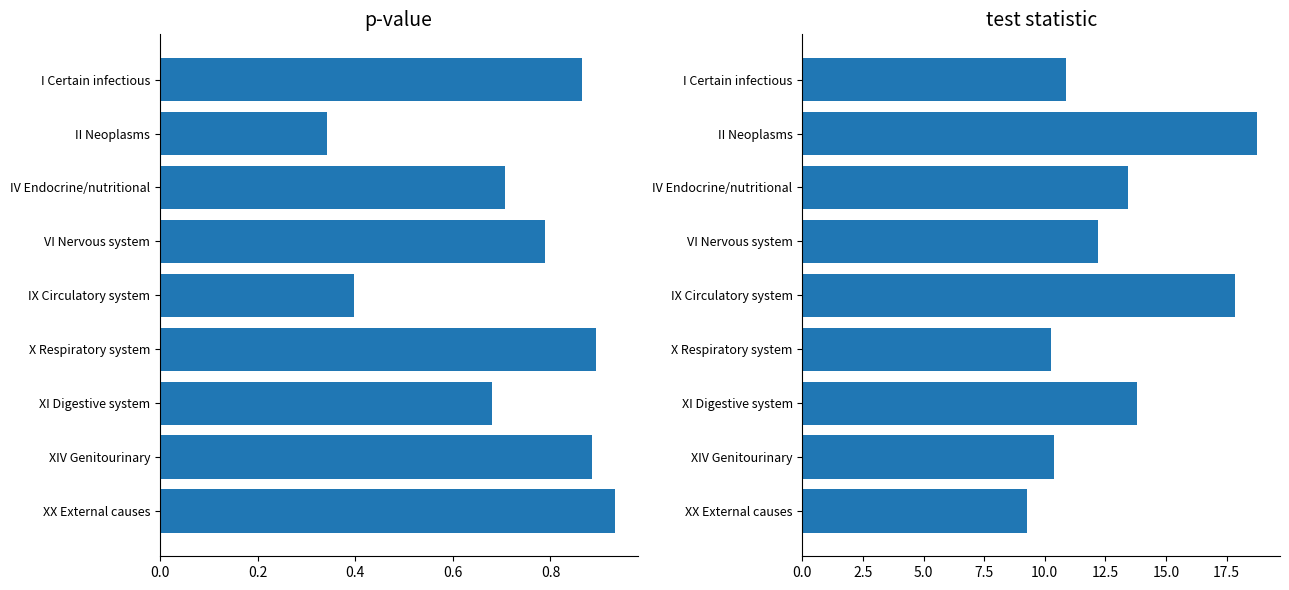

How many categories are shown in the chart?

9